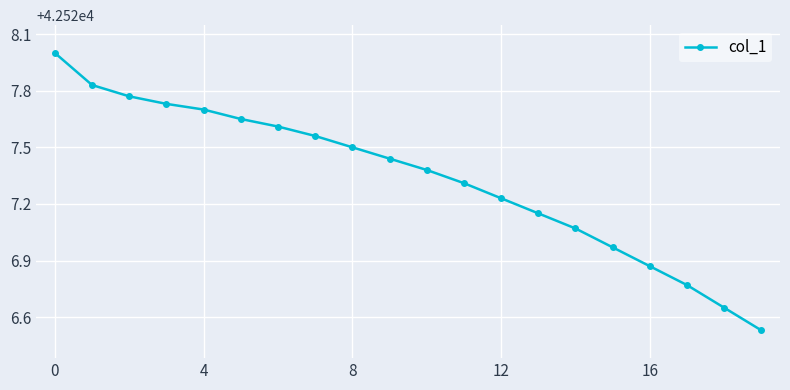

True or false: there are more than 2 points higher than both neighbors.

False